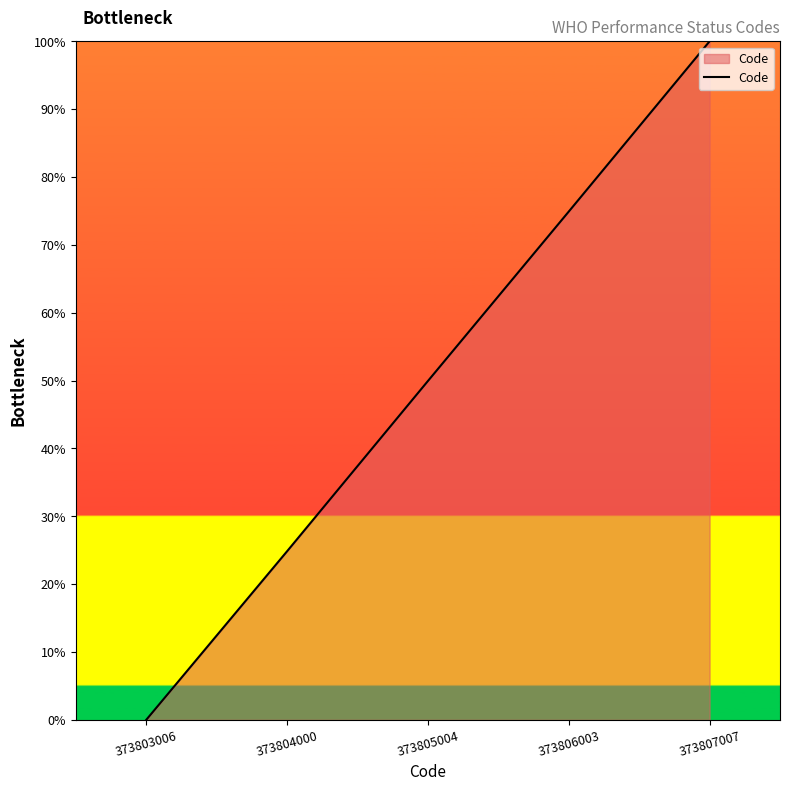

Count the number of data series in this chart.

1